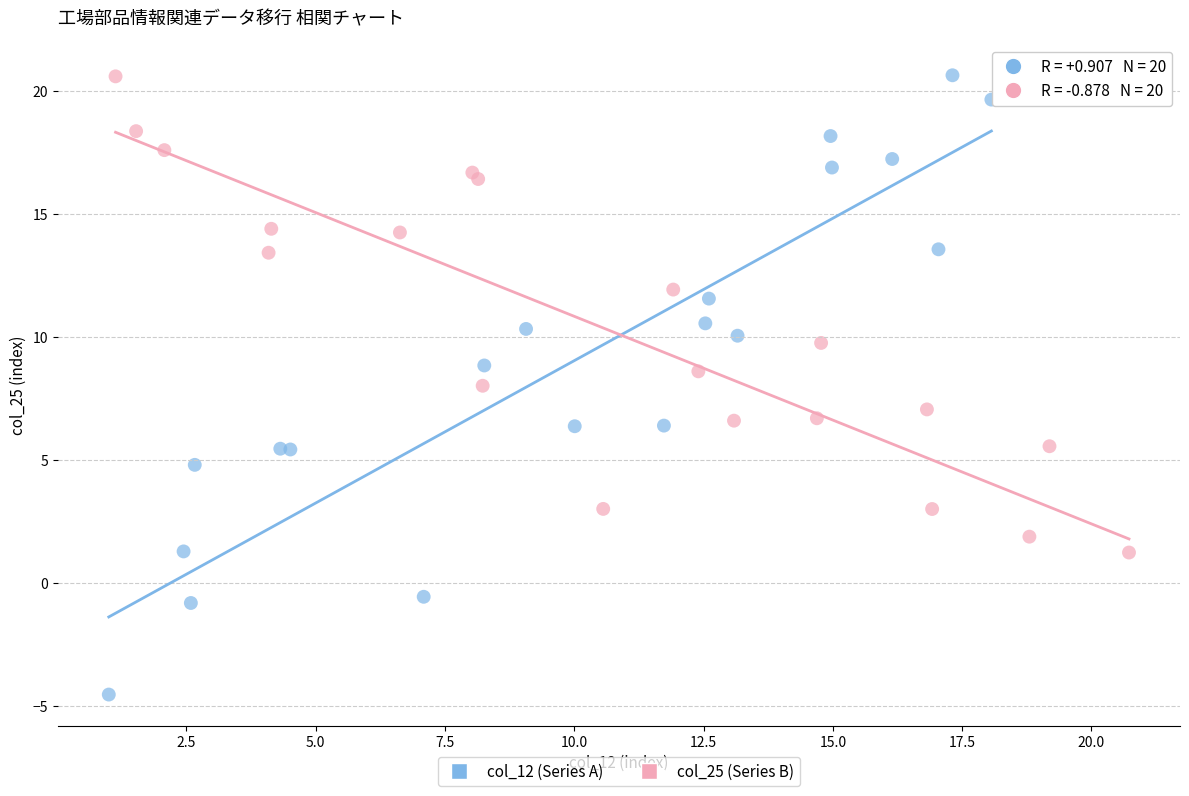

Which series reaches the minimum Y coordinate?

col_12 (Series A)